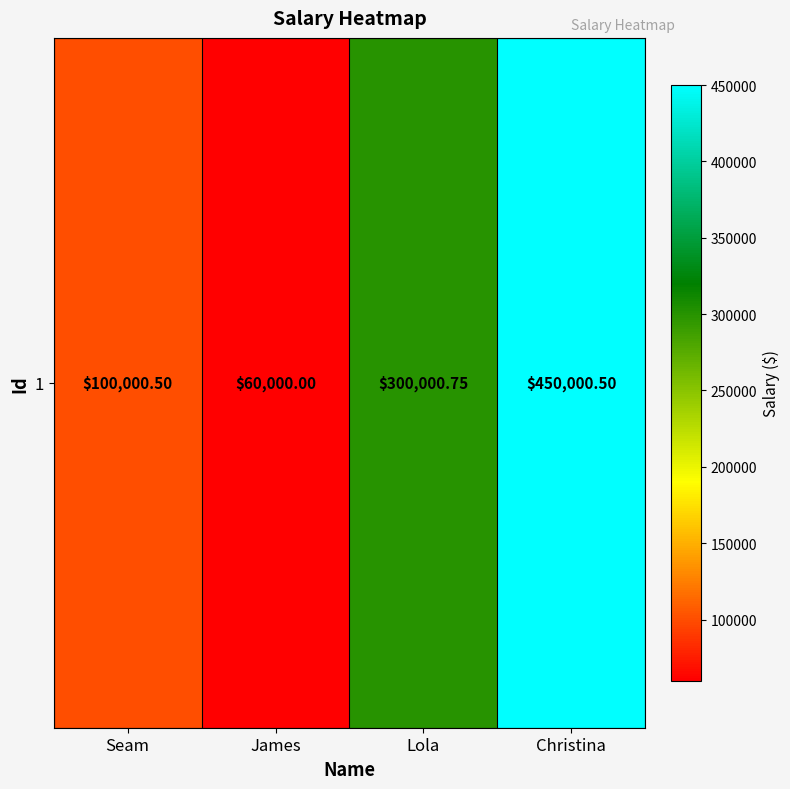

At which category does the chart reach its minimum across all series?

James